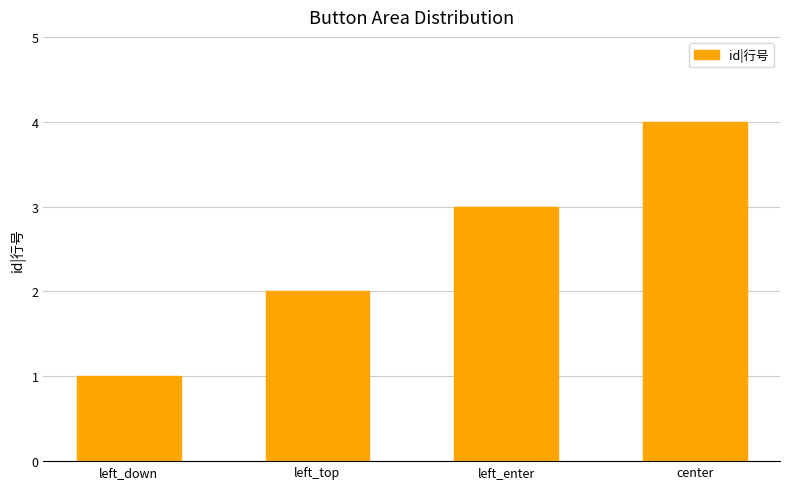

Does the chart contain any negative values?

No